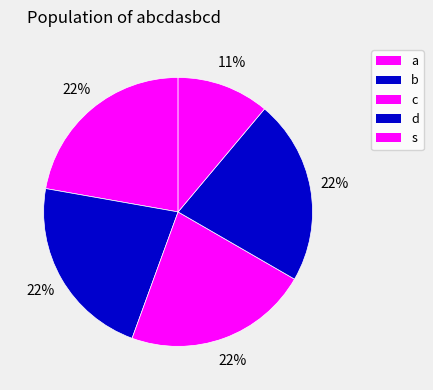

Do a and d together represent more than half of the pie?

No